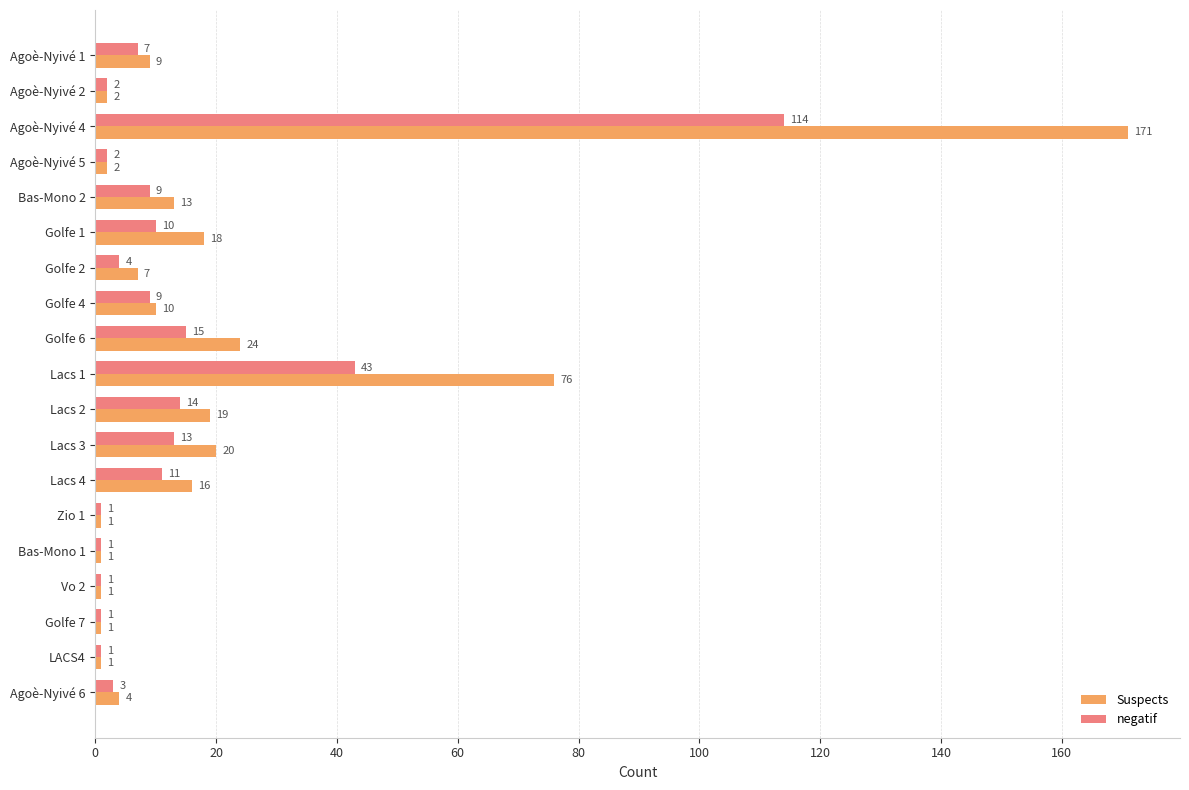

What are all the series names shown in the legend?

Suspects, negatif